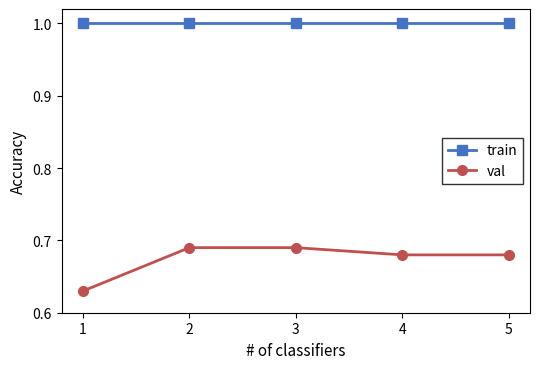

List the series in order of their overall mean, lowest first.

val, train